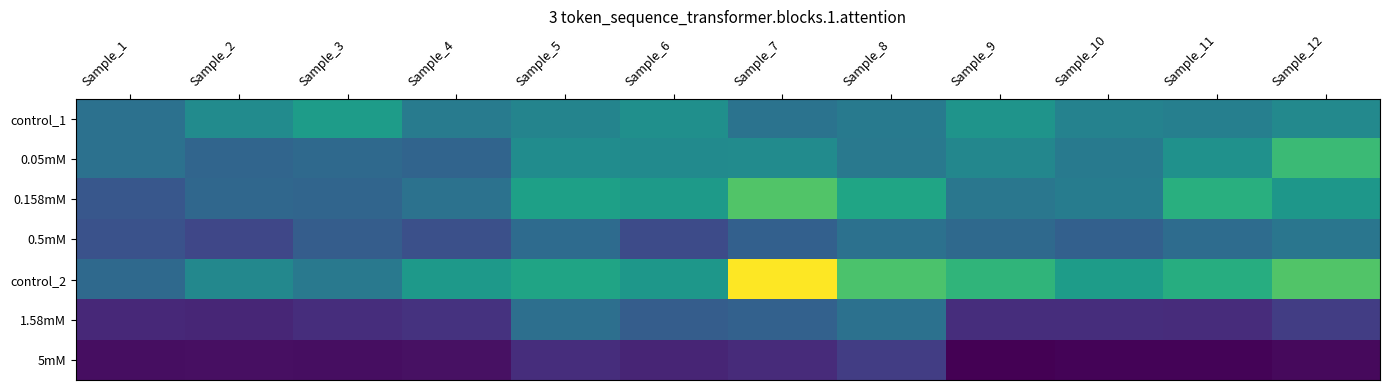

Rank the series at Sample_9 from highest to lowest value.

control_2, control_1, 0.05mM, 0.158mM, 0.5mM, 1.58mM, 5mM